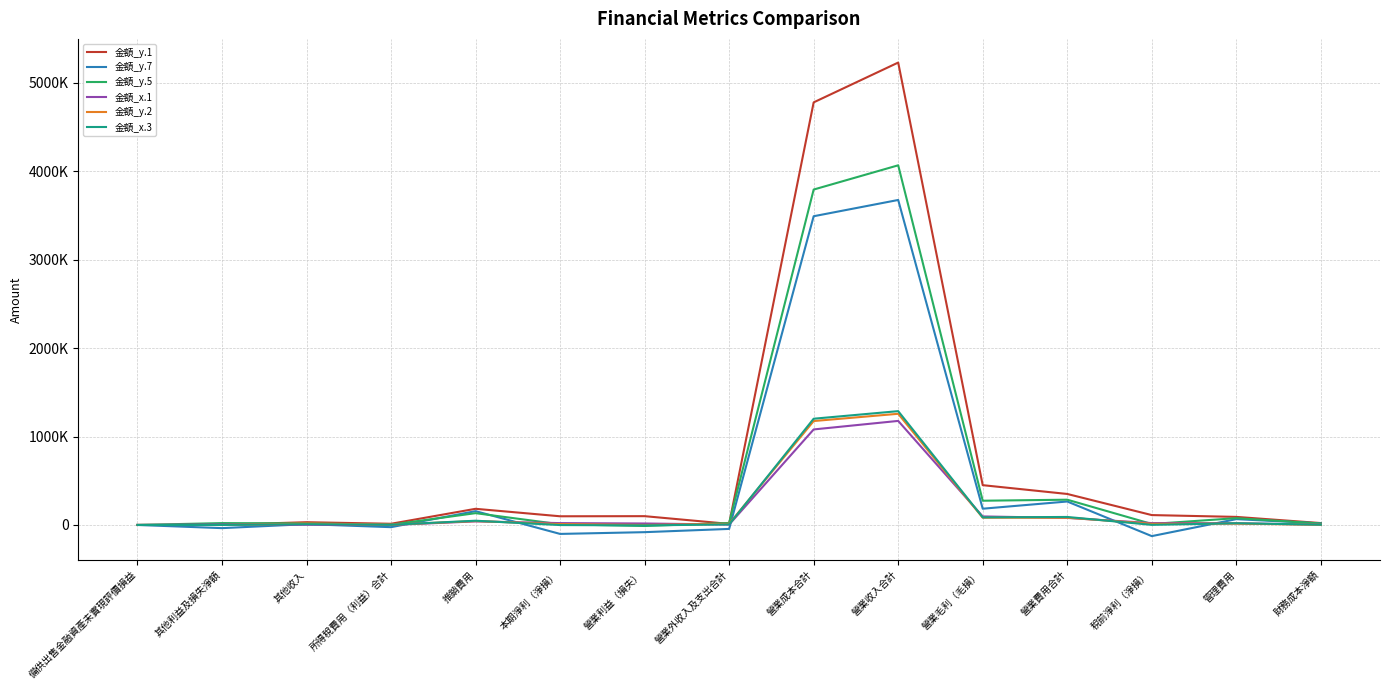

What are all the series names shown in the legend?

金額_y.1, 金額_y.7, 金額_y.5, 金額_x.1, 金額_y.2, 金額_x.3